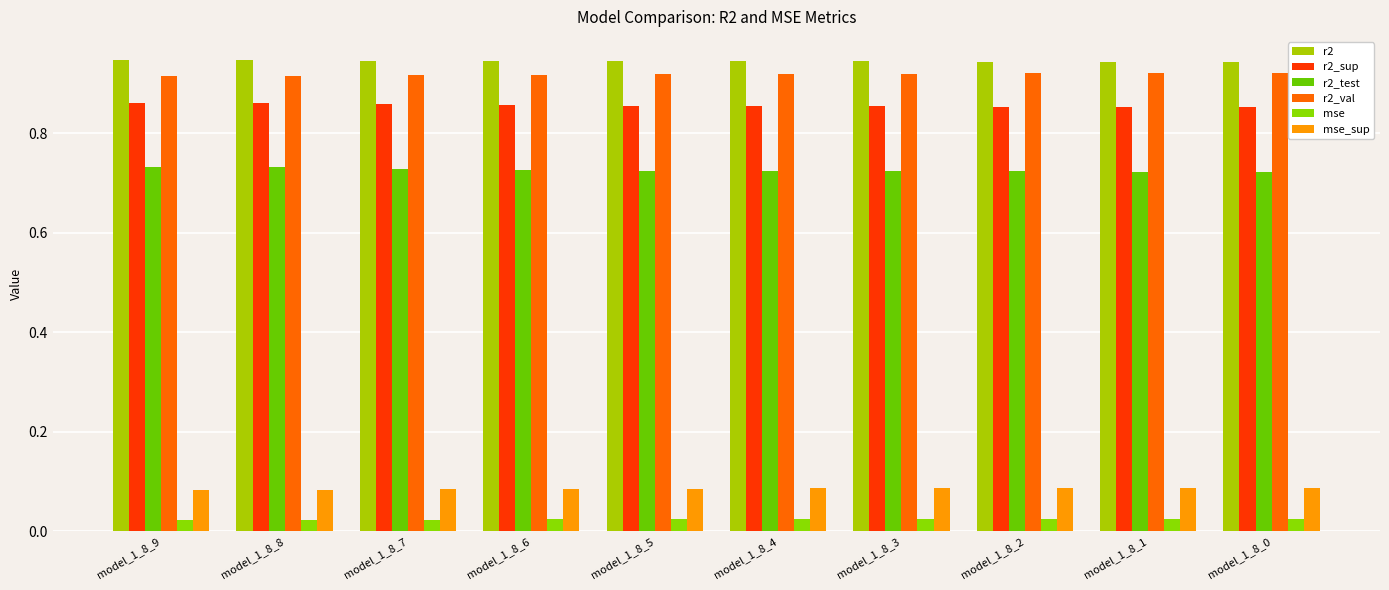

Which category has the lowest value across all series?

model_1_8_9